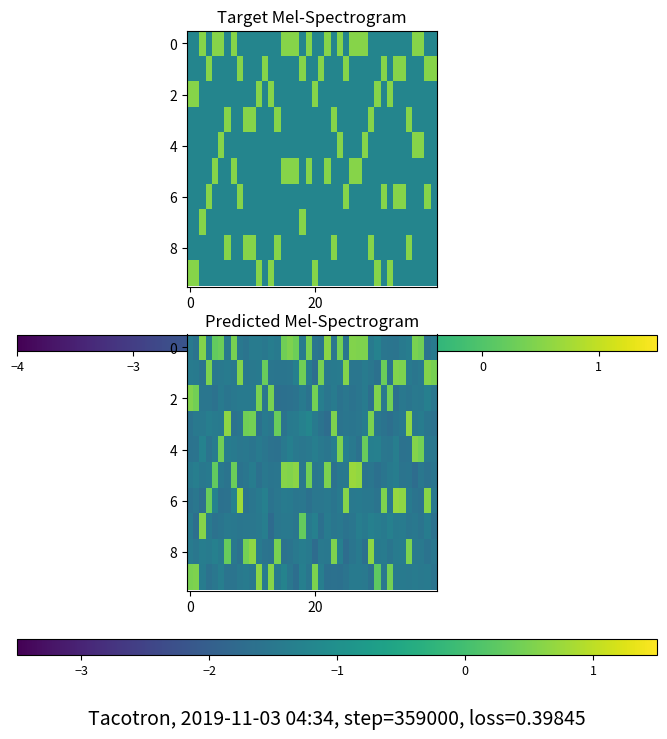

How many series are shown in this chart?

10